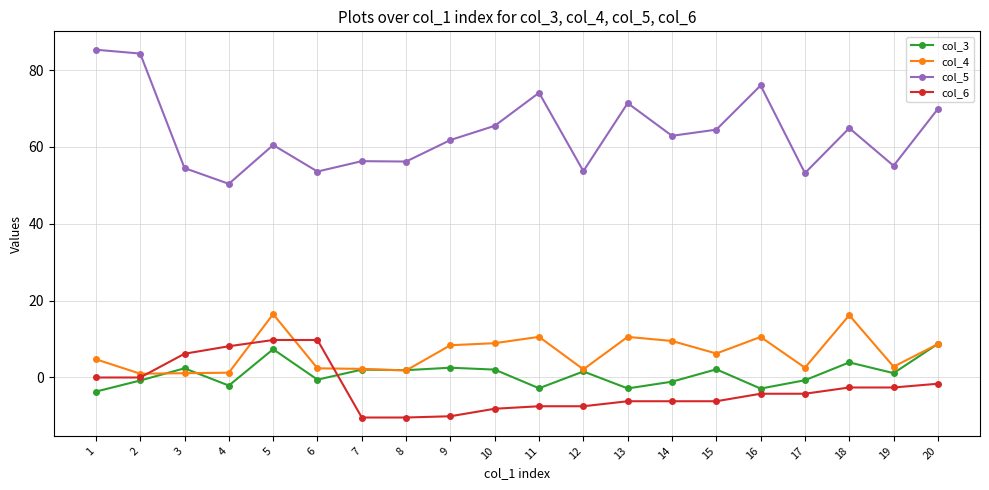

At 17, list the series in order from largest to smallest.

col_5, col_4, col_3, col_6